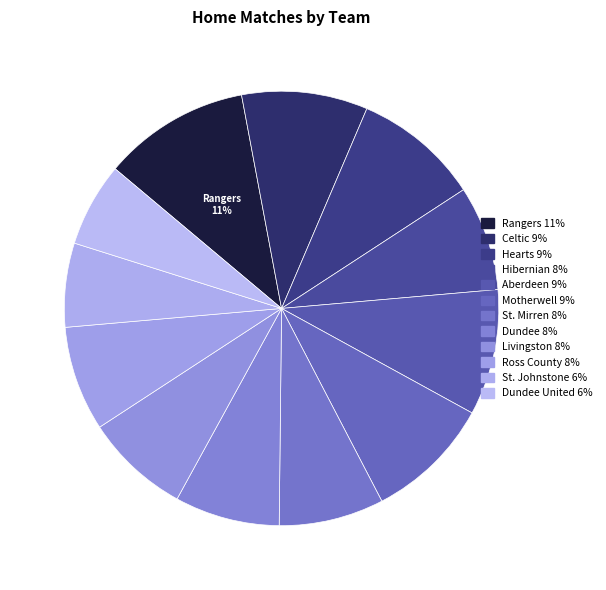

Count the number of slices in the pie.

12